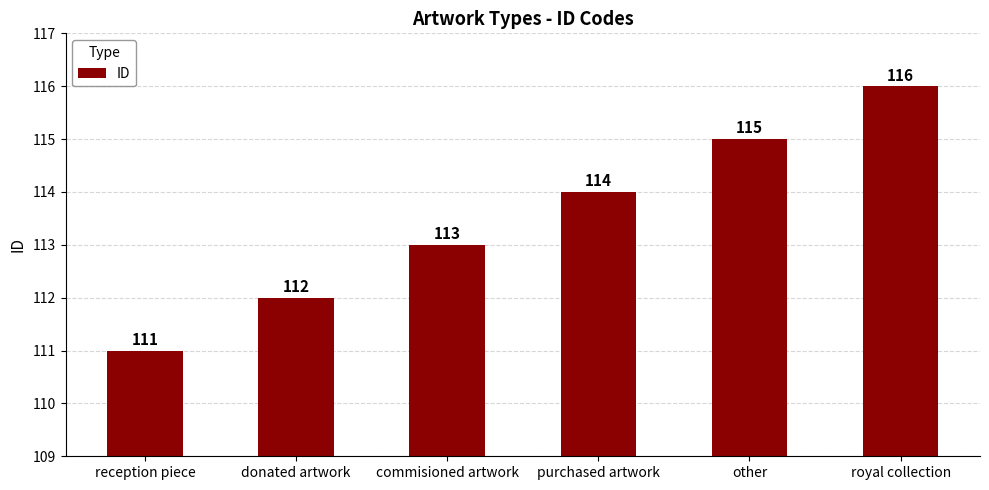

What is the change in value from reception piece to commisioned artwork?

+2